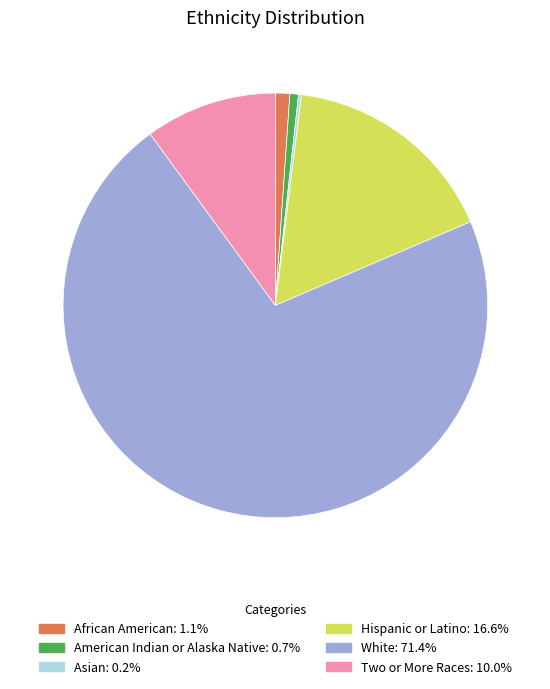

What is the ratio of the value at White: 71.4% to the value at African American: 1.1%?

65.4